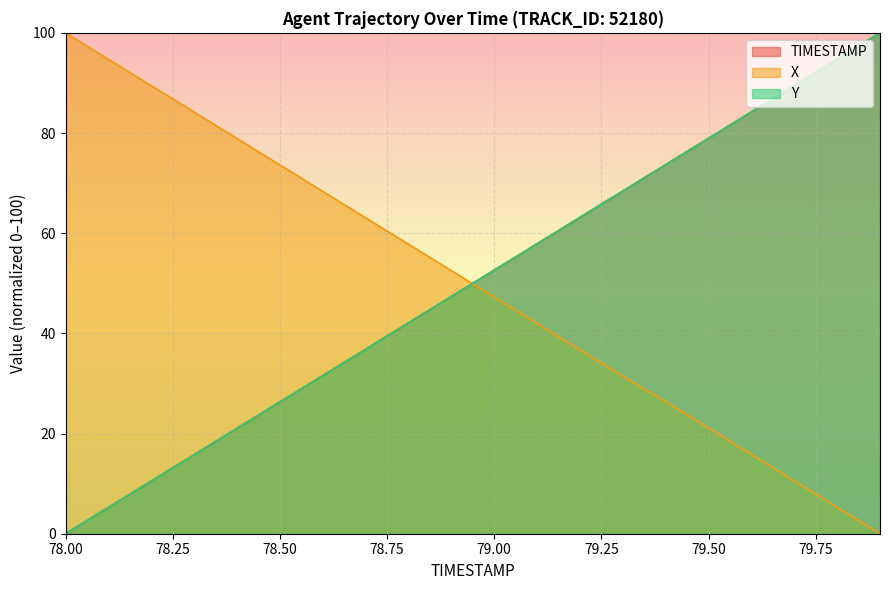

True or false: Y has a value of 58.0 at 79.6.

False